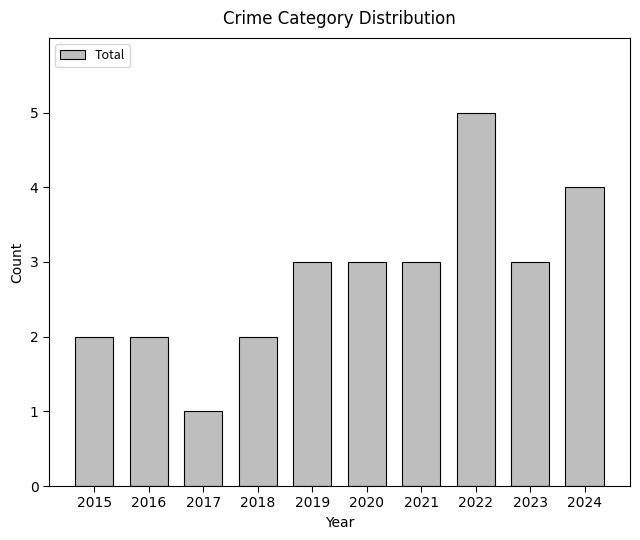

What value does the data have at 2016?

2